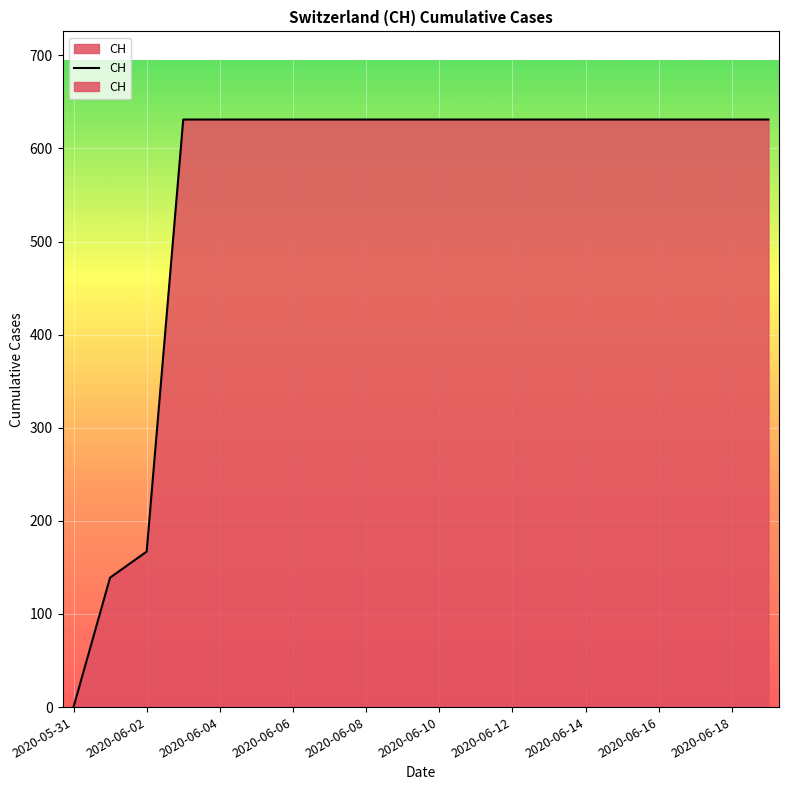

What is the label of the 8th point from the right?

2020-06-12